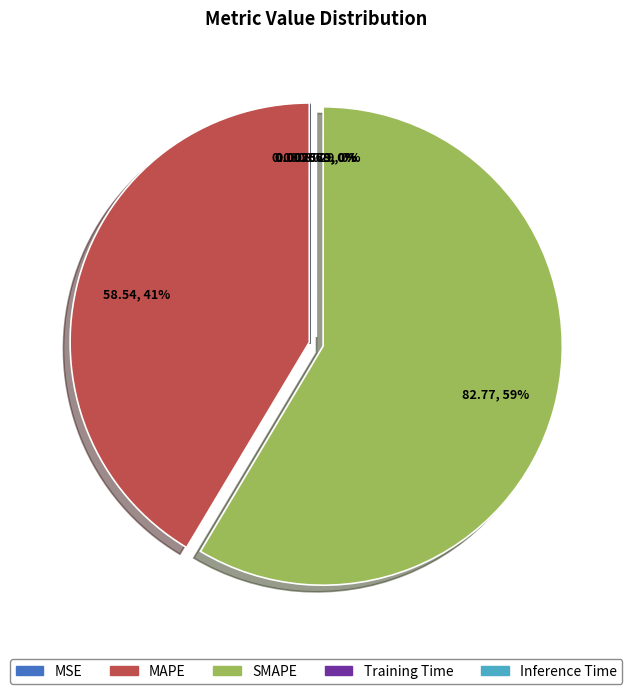

Does SMAPE represent more than half of the total?

Yes